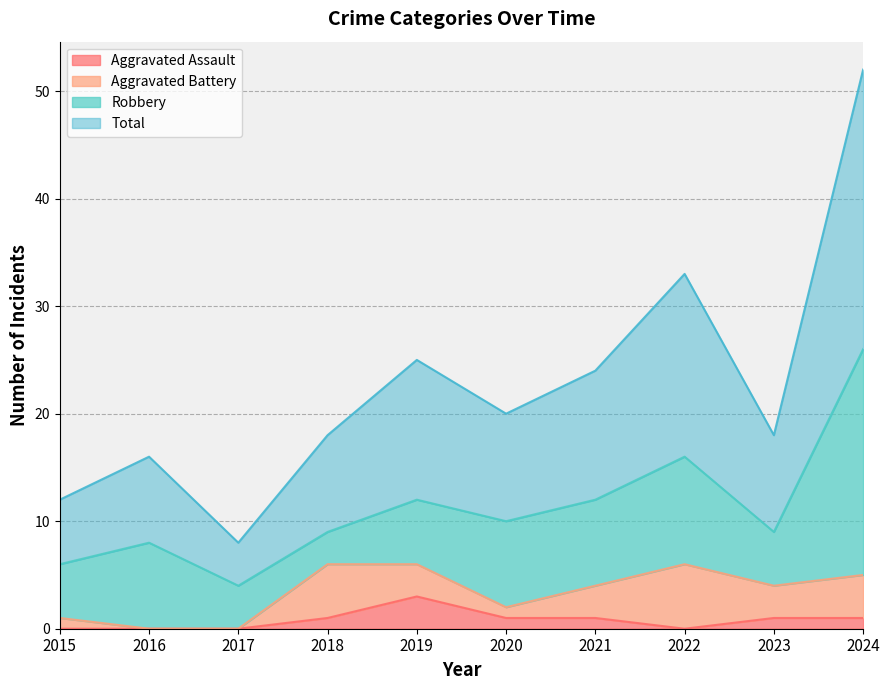

How many categories are shown in the chart?

10